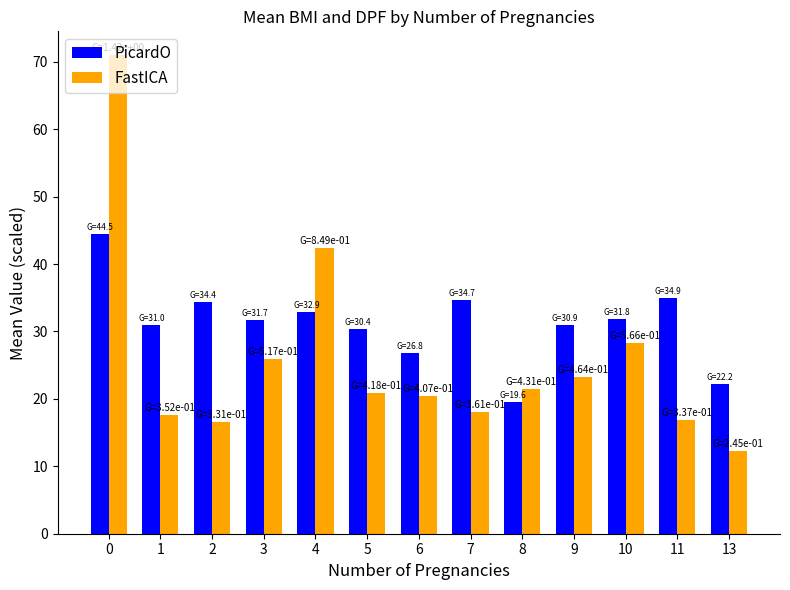

What is the difference between the maximum and minimum values in the PicardO series?

24.9